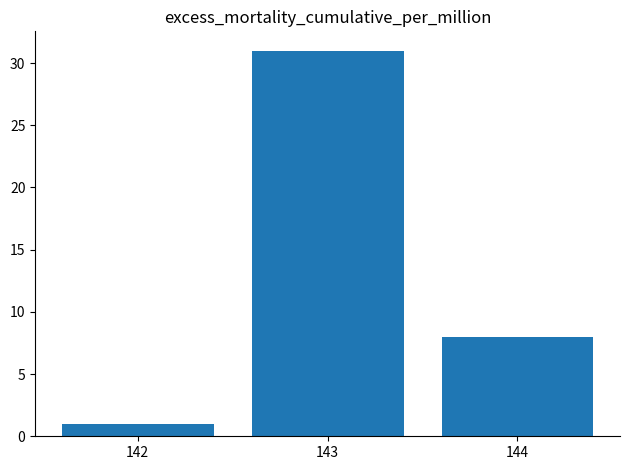

Rank the categories by value from highest to lowest.

143, 144, 142